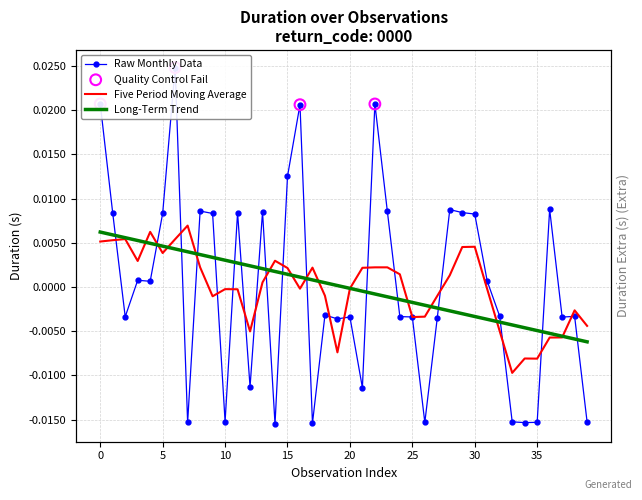

Which has a higher value, 30 or 25?

30